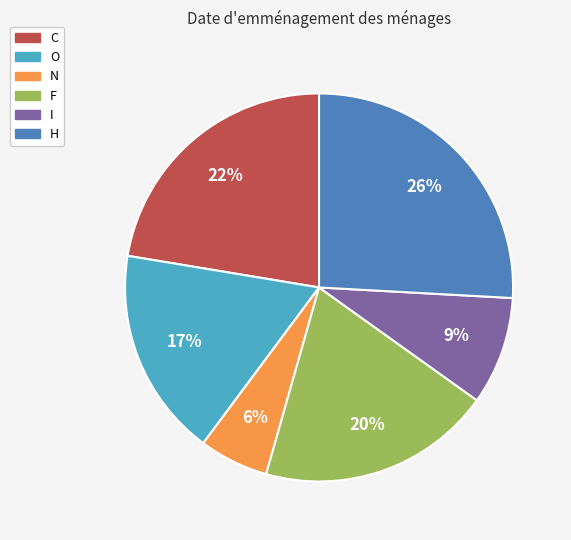

Between O and H, which is larger?

H